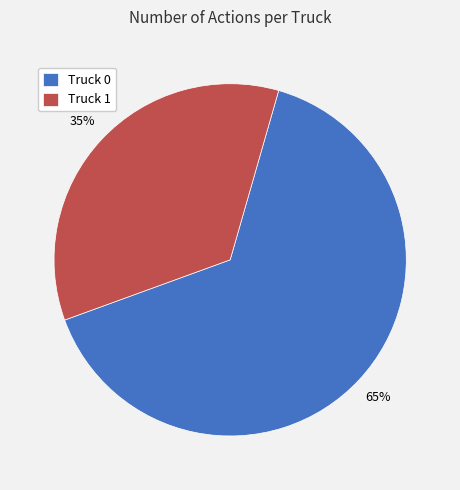

To the nearest percent, what is the combined percentage of Truck 1 and Truck 0?

100%